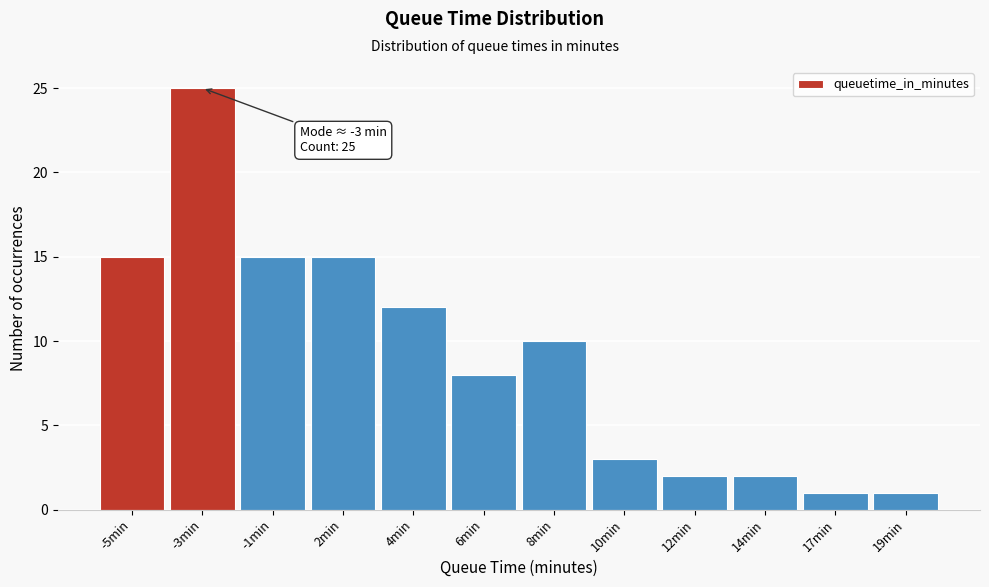

Reading left to right, transcribe all the data shown in this chart.

15	25	15	15	12	8	10	3	2	2	1	1